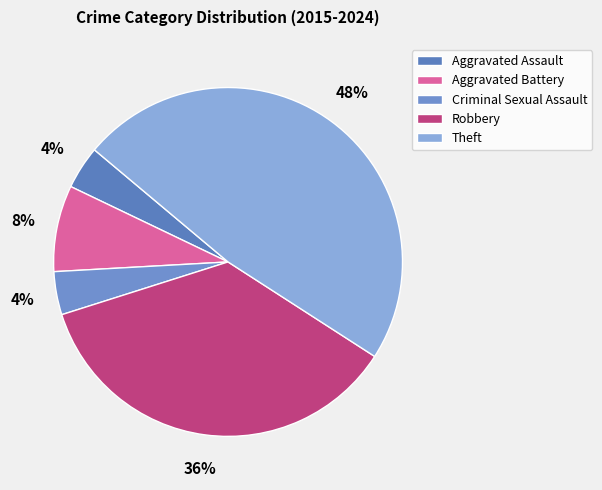

True or false: Aggravated Battery accounts for 8% of the total.

True